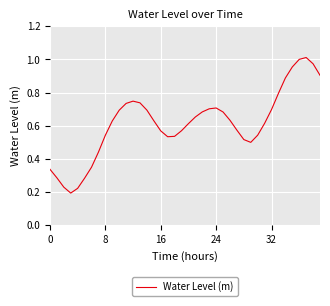

What is the difference between the maximum and minimum values?

0.8